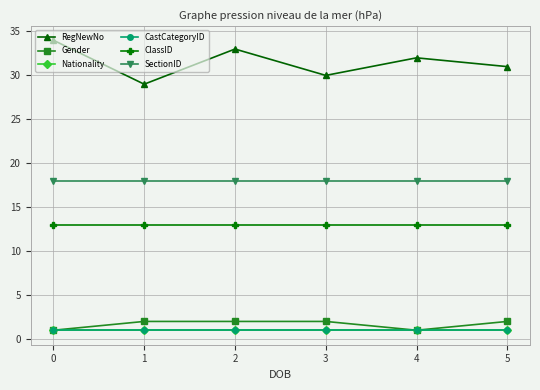

True or false: Gender and SectionID intersect in this chart.

False